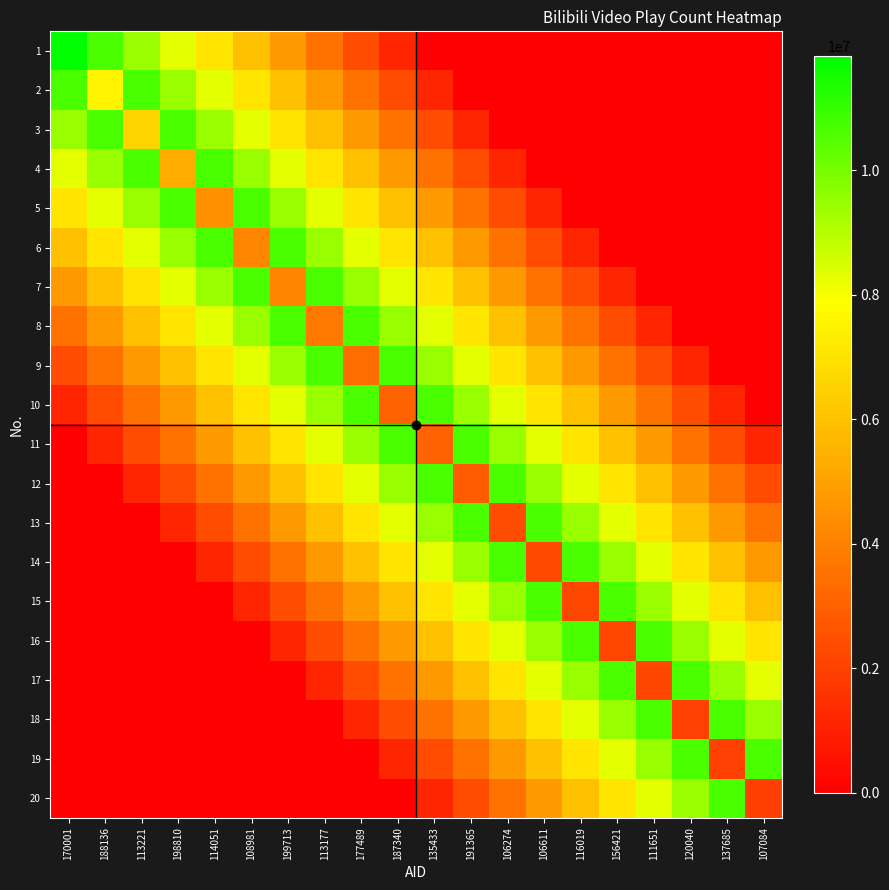

What is the greatest value displayed?

11835877.0